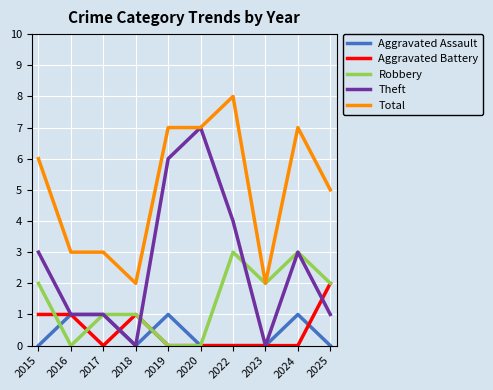

What is the total value across all series at 2017?

6